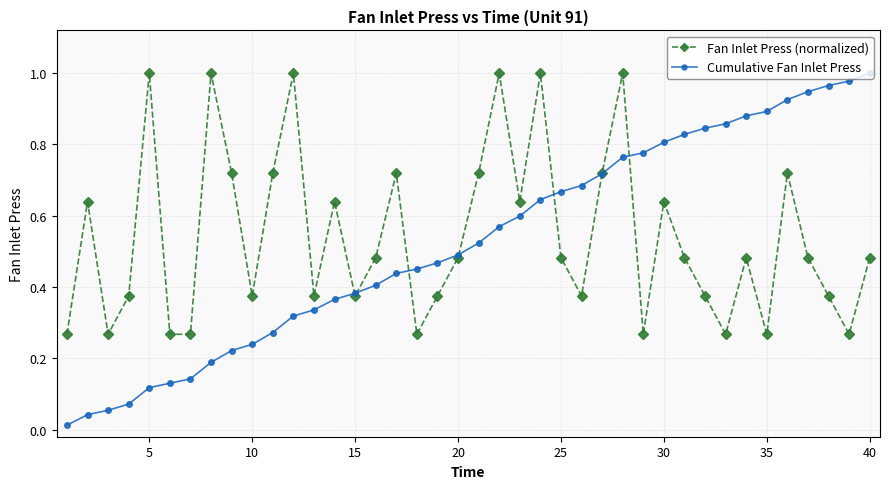

True or false: Fan Inlet Press (normalized) has more than 1 interior local peaks.

True